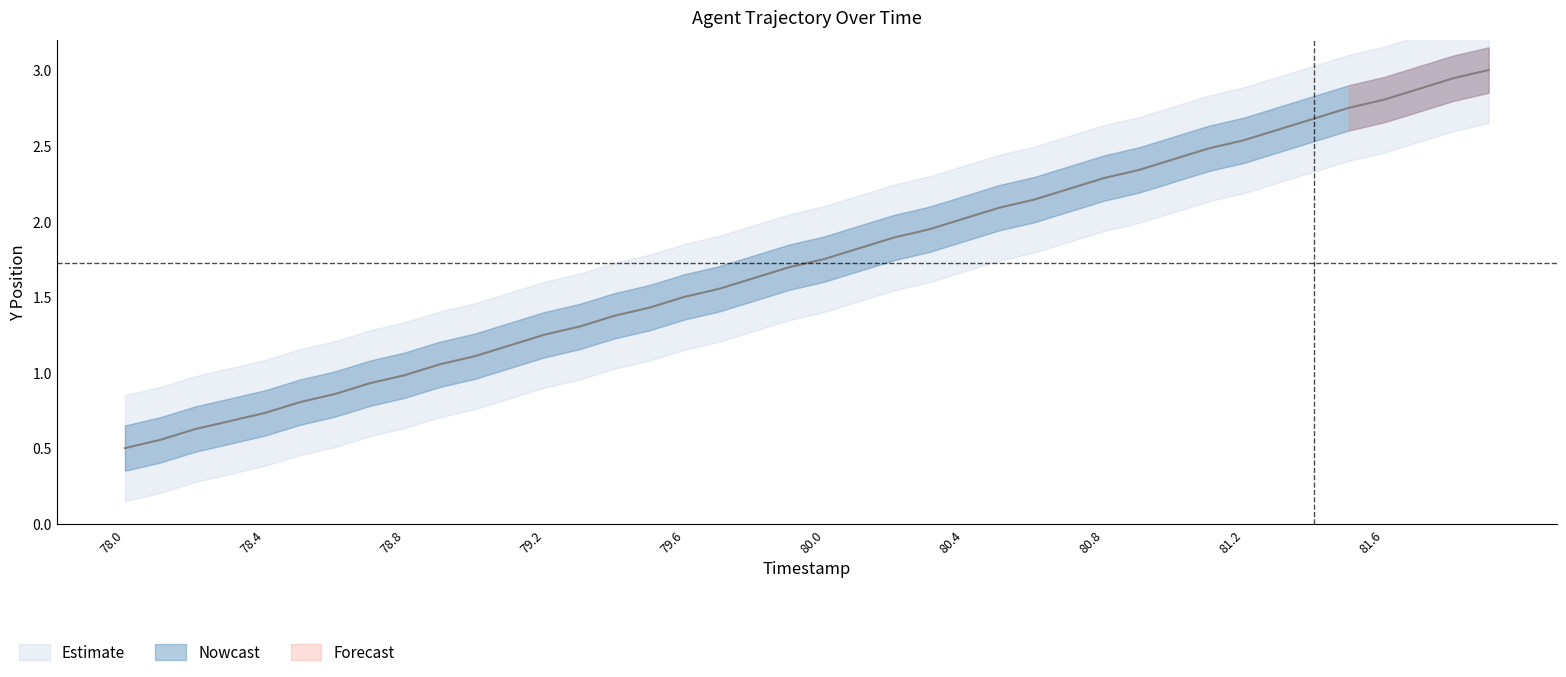

How many lines are shown in the chart?

1